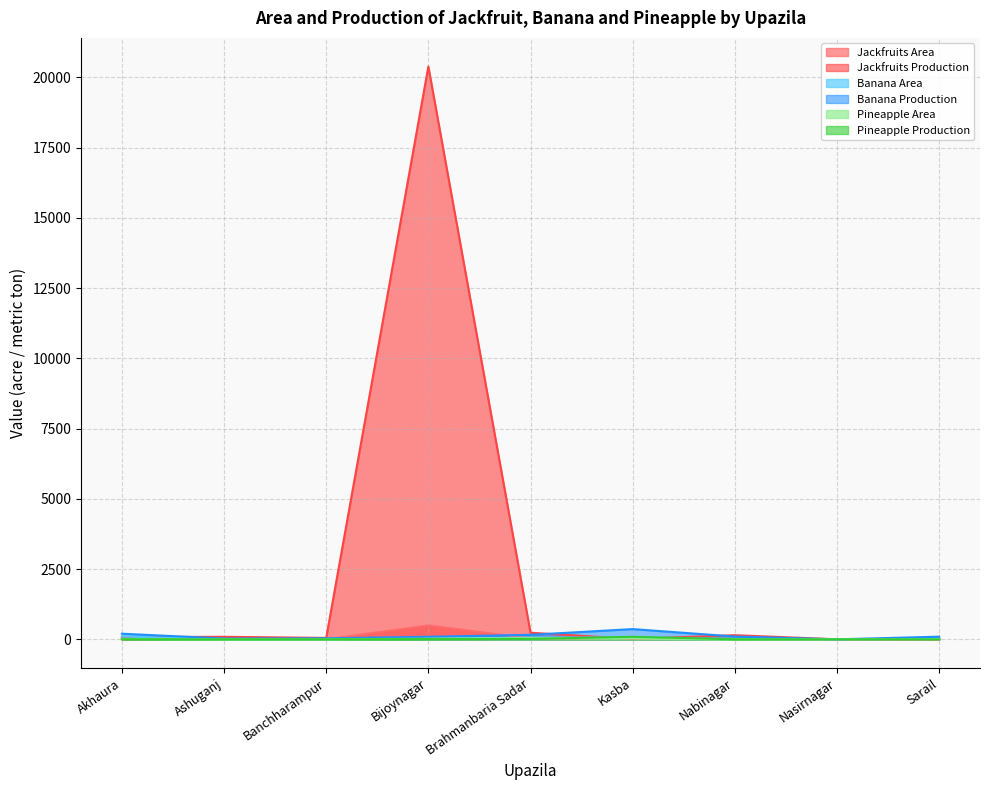

What is the sum of the Jackfruits Production values at Brahmanbaria Sadar and Banchharampur?

285.0